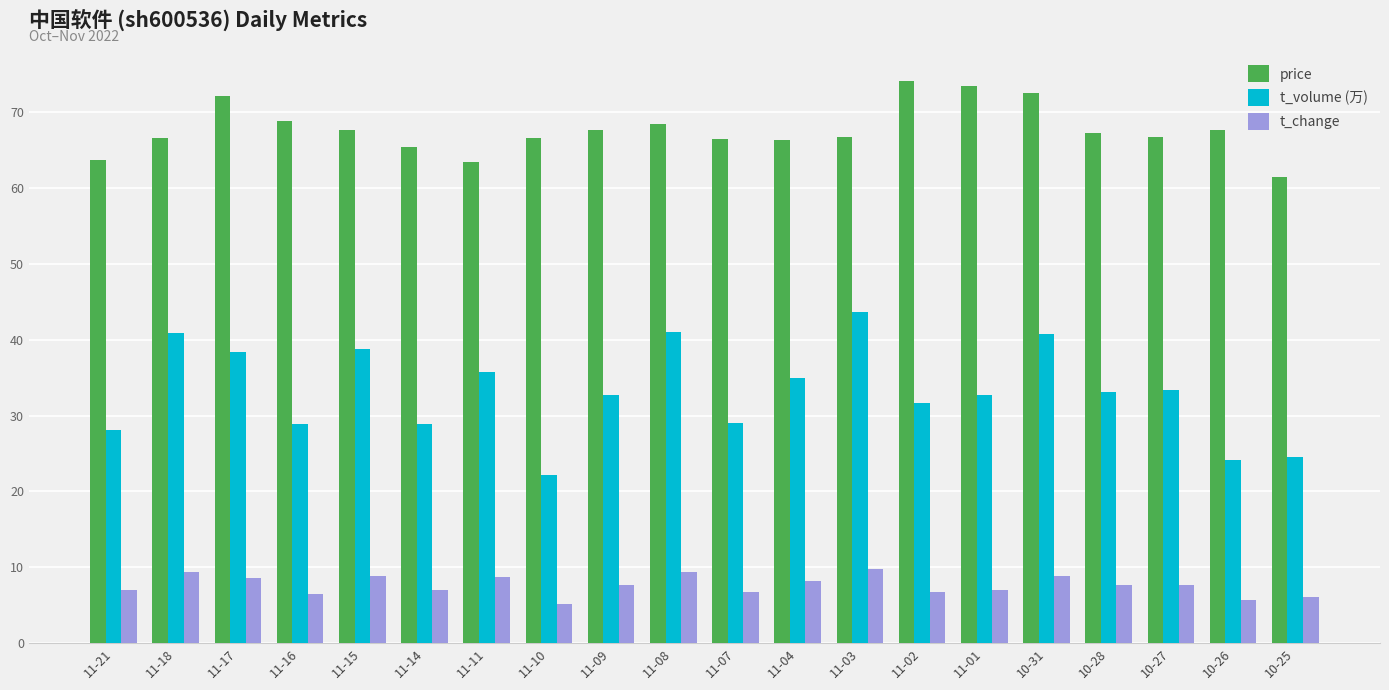

Where does the t_volume (万) series first go above 33?

11-18